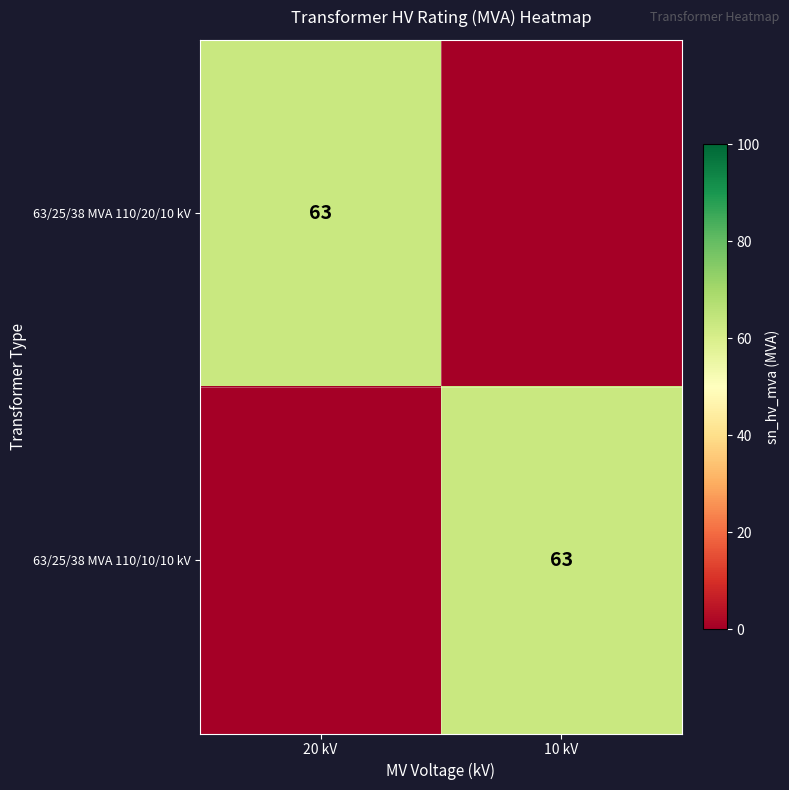

True or false: 63/25/38 MVA 110/20/10 kV has a value of 63 at 20 kV.

True